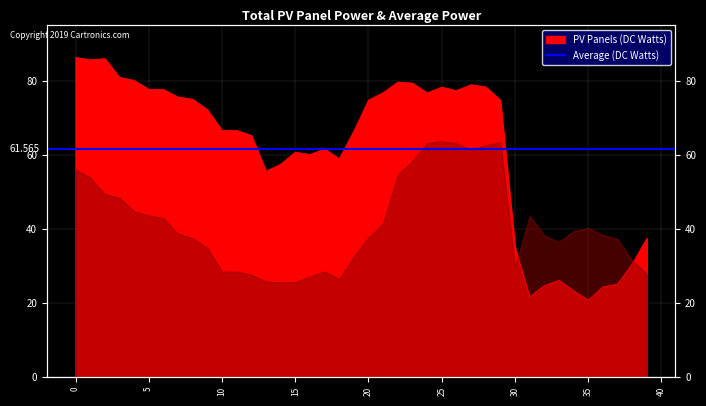

Reading left to right, transcribe all the data shown in this chart.

0=86.4	1=85.7	2=86.1	3=81.0	4=80.2	5=77.8	6=77.7	7=75.7	8=75.1	9=72.3	10=66.6	11=66.6	12=65.3	13=55.6	14=57.5	15=60.8	16=60.2	17=61.7	18=59.0	19=66.5	20=74.9	21=76.9	22=79.7	23=79.4	24=76.8	25=78.4	26=77.4	27=79.0	28=78.4	29=74.9	30=35.0	31=21.6	32=24.7	33=26.1	34=23.3	35=20.8	36=24.4	37=25.1	38=30.6	39=37.5